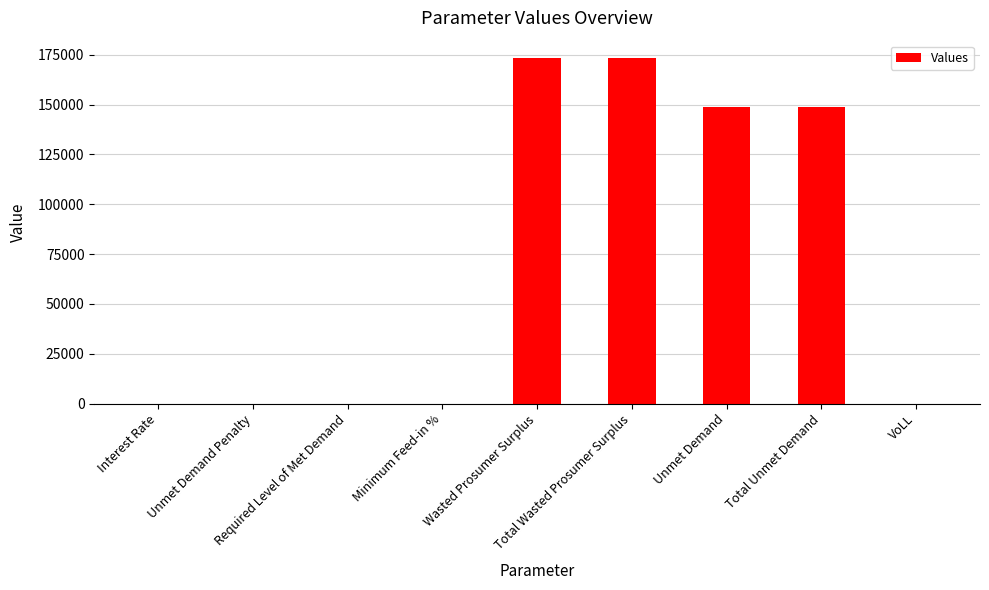

What is the greatest value displayed?

173401.6